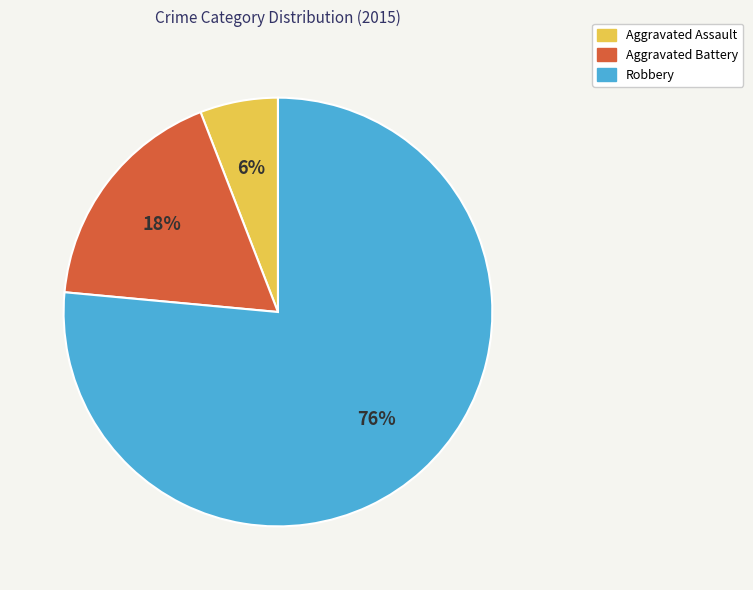

Is the sum of Robbery and Aggravated Battery greater than half?

Yes